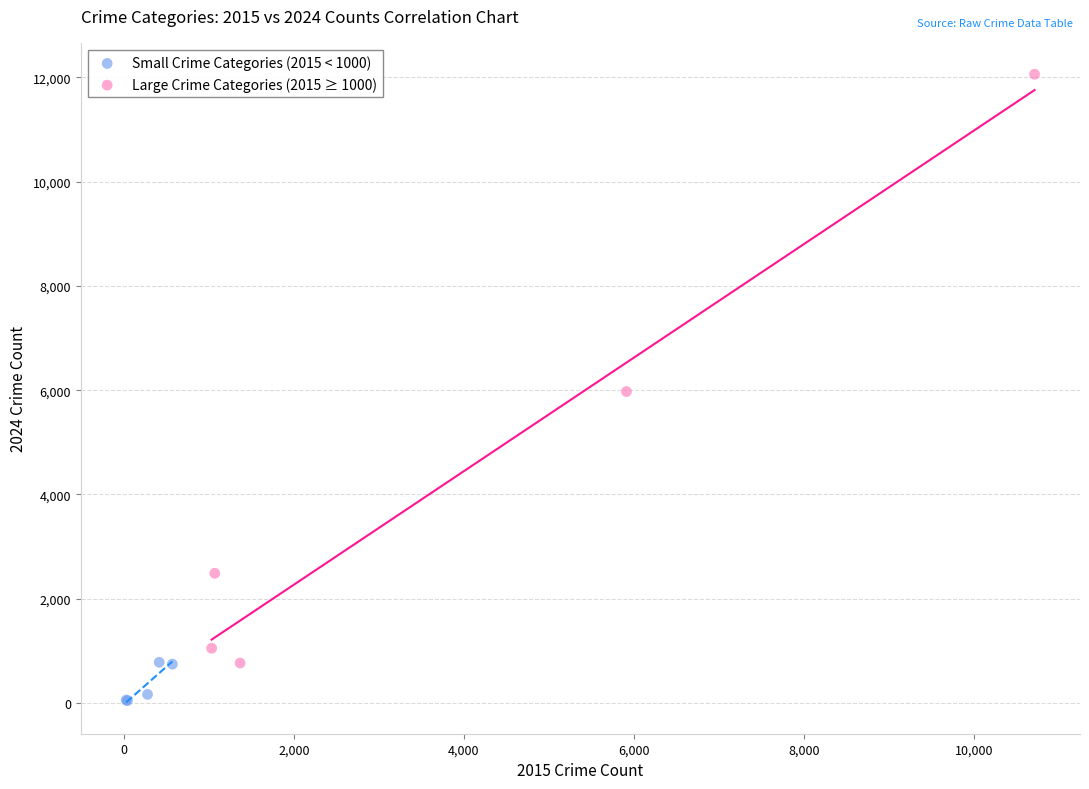

Which series has the largest Y range (max minus min)?

Large Crime Categories (2015 ≥ 1000)